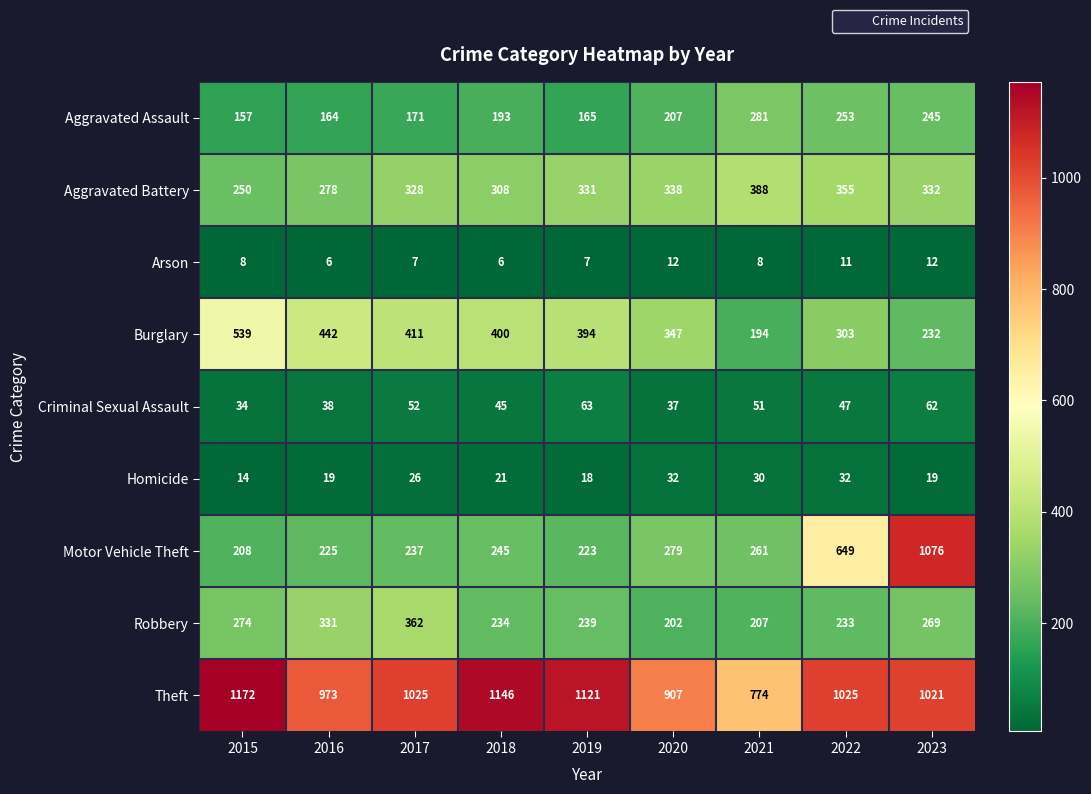

What is the highest value of the Aggravated Battery series?

388